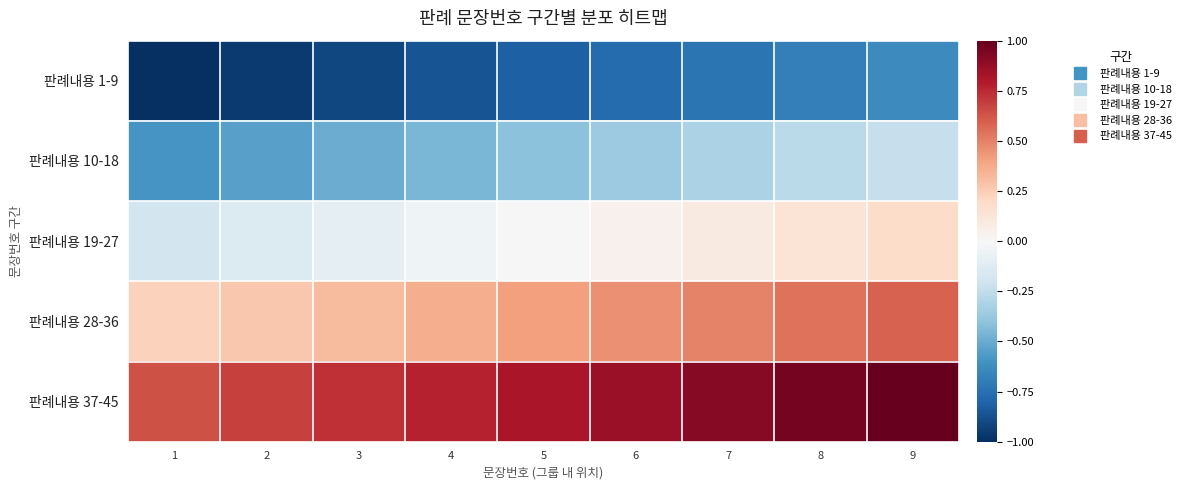

Reading left to right, extract all data points from this chart.

판례내용 1-9: 1=-1.0	2=-1.0	3=-0.9	4=-0.9	5=-0.8	6=-0.8	7=-0.7	8=-0.7	9=-0.6
판례내용 10-18: 1=-0.6	2=-0.5	3=-0.5	4=-0.5	5=-0.4	6=-0.4	7=-0.3	8=-0.3	9=-0.2
판례내용 19-27: 1=-0.2	2=-0.1	3=-0.1	4=-0.0	5=0.0	6=0.0	7=0.1	8=0.1	9=0.2
판례내용 28-36: 1=0.2	2=0.3	3=0.3	4=0.4	5=0.4	6=0.5	7=0.5	8=0.5	9=0.6
판례내용 37-45: 1=0.6	2=0.7	3=0.7	4=0.8	5=0.8	6=0.9	7=0.9	8=1.0	9=1.0